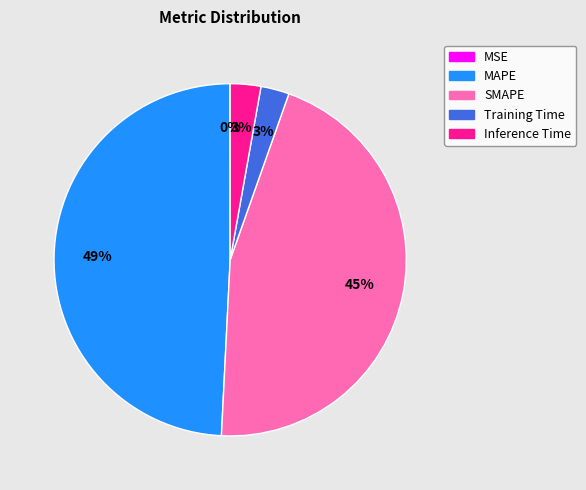

The SMAPE slice represents 51% of the pie. True or false?

False